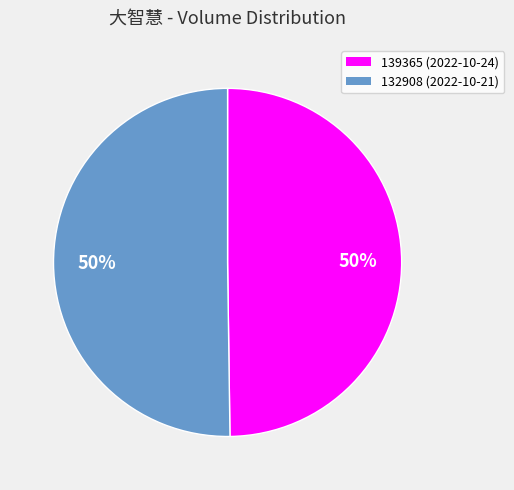

What percentage is the 132908 slice, to the nearest percent?

50%